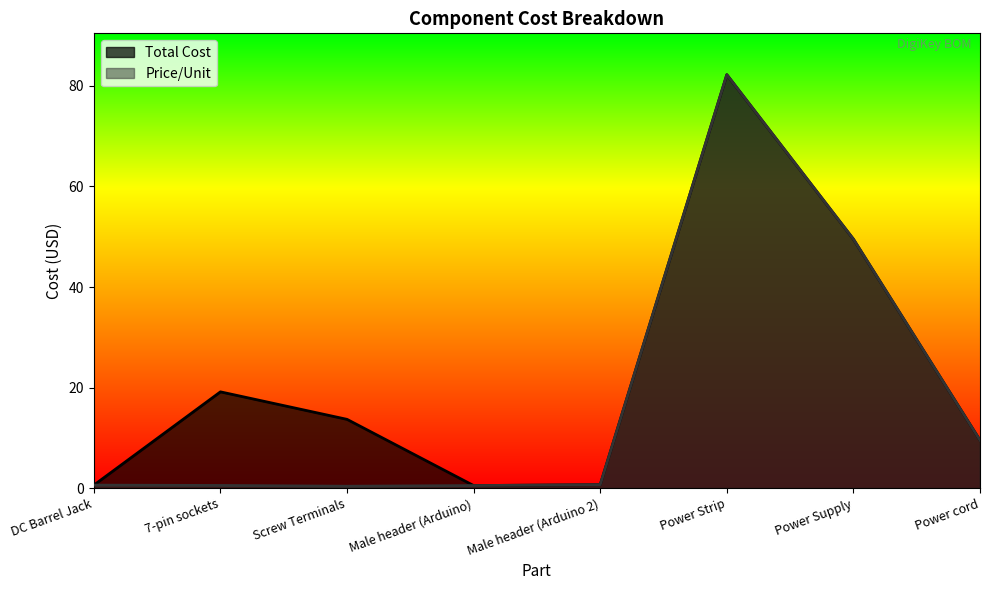

True or false: Total Cost and Price/Unit cross at least once.

False